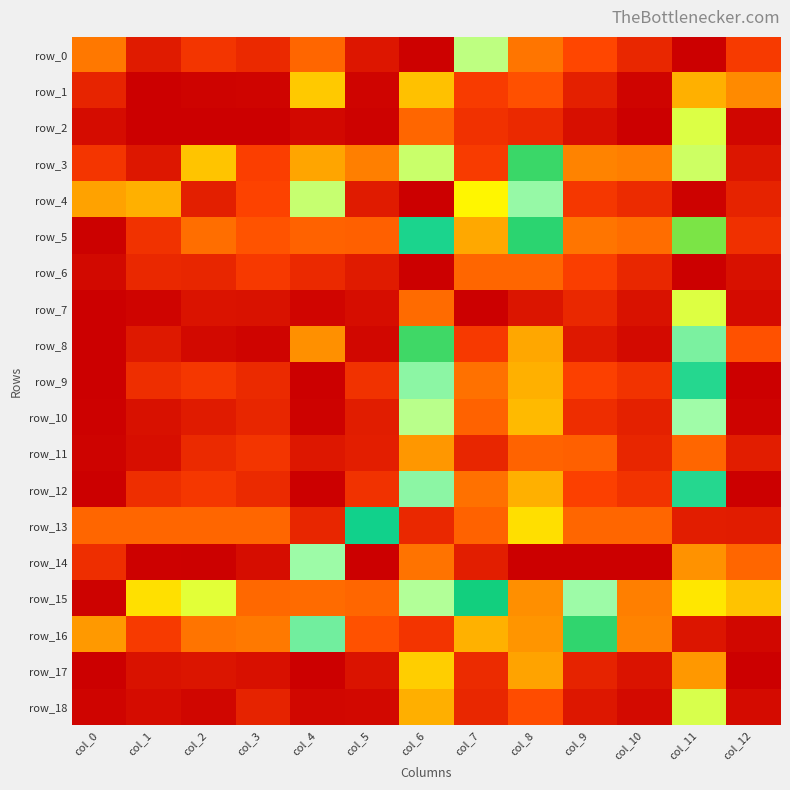

List the series in order of their peak value, lowest first.

row_17, row_10, row_4, row_9, row_12, row_3, row_8, row_5, row_1, row_18, row_16, row_7, row_0, row_2, row_6, row_11, row_13, row_14, row_15